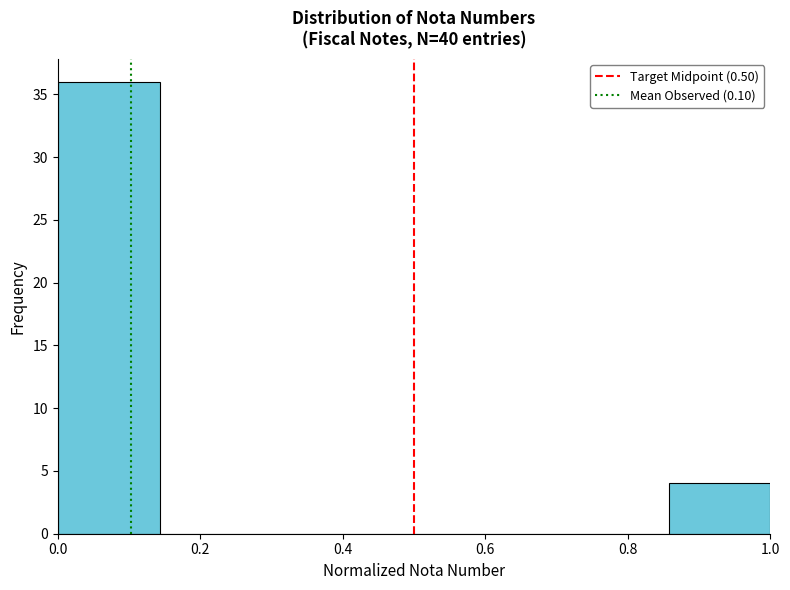

Reading left to right, list every bar in this chart as the range it spans on the x-axis followed by its height. Neither the bar edges nor the heights are printed on the chart, so give them approximately, as read against the axes.

0.00 to 0.14: 36
0.14 to 0.28: 0
0.28 to 0.42: 0
0.42 to 0.58: 0
0.58 to 0.72: 0
0.72 to 0.86: 0
0.86 to 1.00: 4